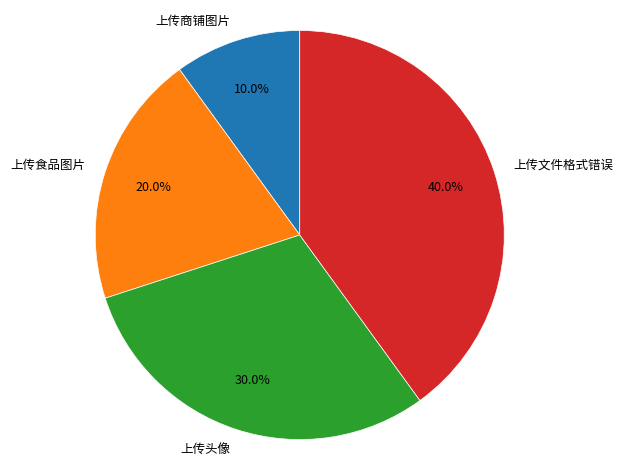

Rank the categories by value from lowest to highest.

上传商铺图片, 上传食品图片, 上传头像, 上传文件格式错误